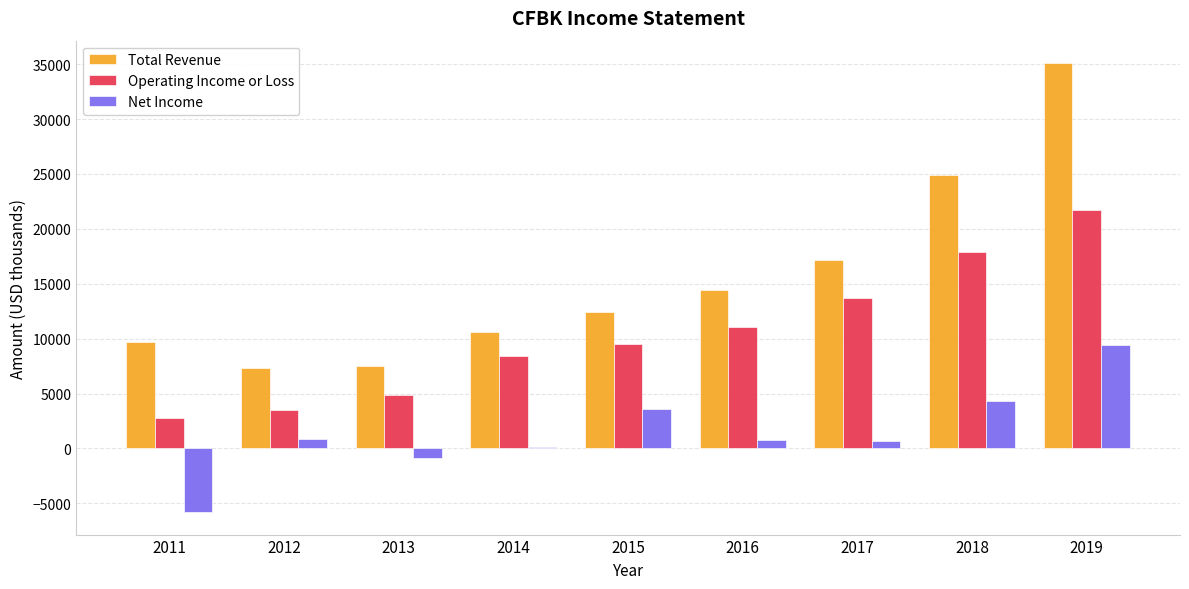

Which label corresponds to the largest value in the chart?

2019